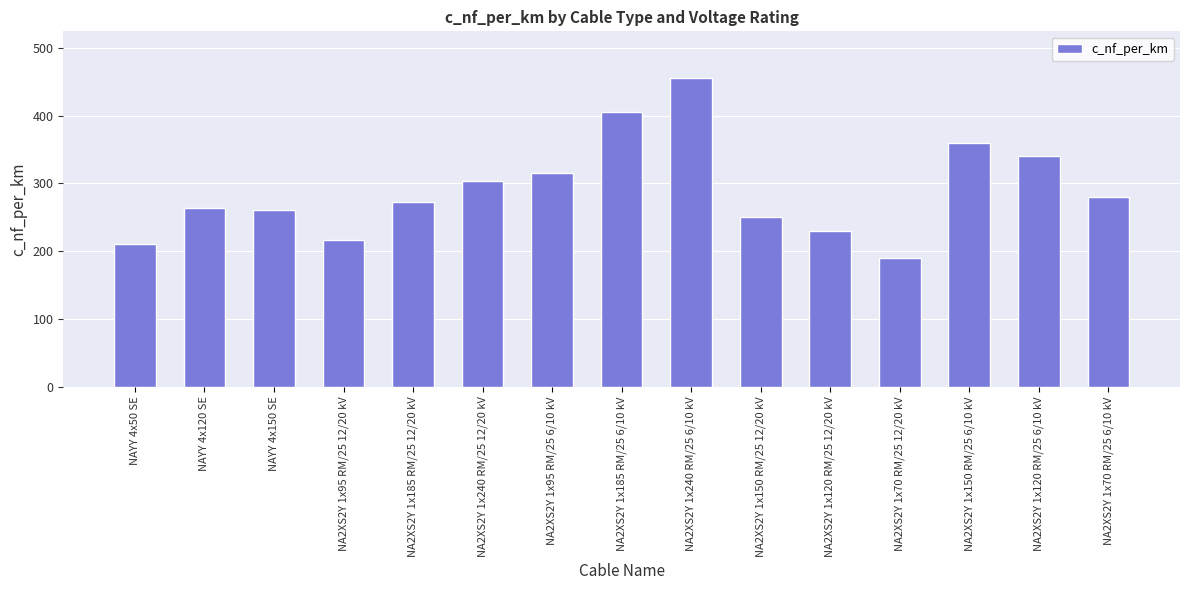

Count the number of categories in the chart.

15